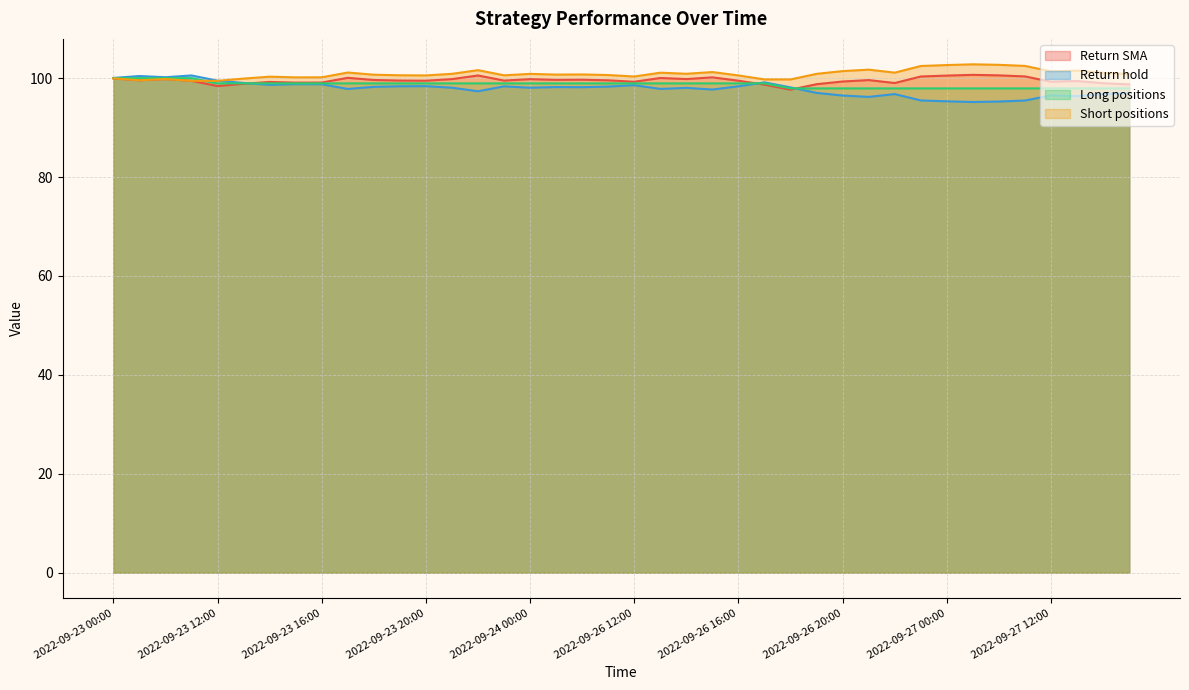

The Return hold series shows 134.8 at 2022-09-26 18:00. True or false?

False